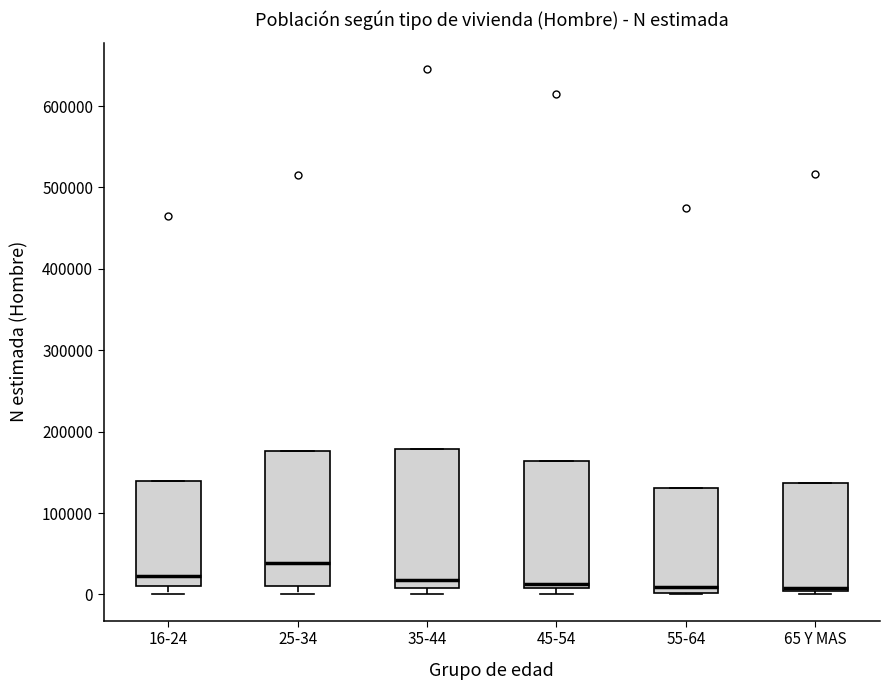

Reading left to right, read every box against the y-axis: the position of its median line, the range the box covers, and the ends of its whiskers. The values are not printed on the chart, so give them approximately, as read against the axis.

16-24: median 20000, box 10000 to 140000, whiskers 0 to 140000
25-34: median 40000, box 10000 to 180000, whiskers 0 to 180000
35-44: median 20000, box 10000 to 180000, whiskers 0 to 180000
45-54: median 10000 (just above the box's lower edge), box 10000 to 160000, whiskers 0 to 160000
55-64: median 10000, box 0 to 130000, whiskers 0 to 130000
65 Y MAS: median 10000, box 0 to 140000, whiskers 0 (just below the box's lower edge) to 140000